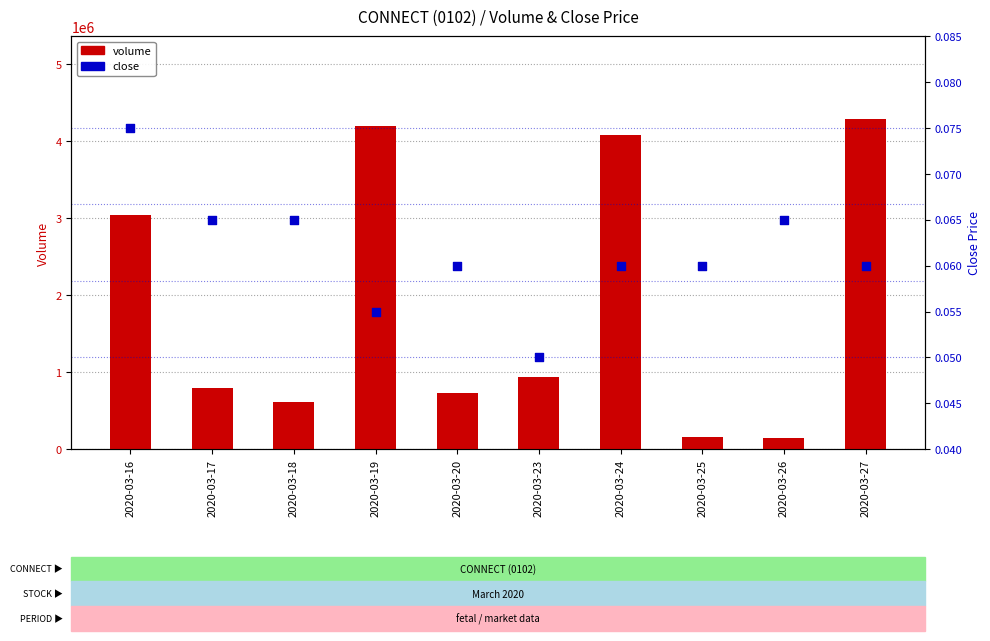

What is the total value across all series at 2020-03-27?

4292000.1